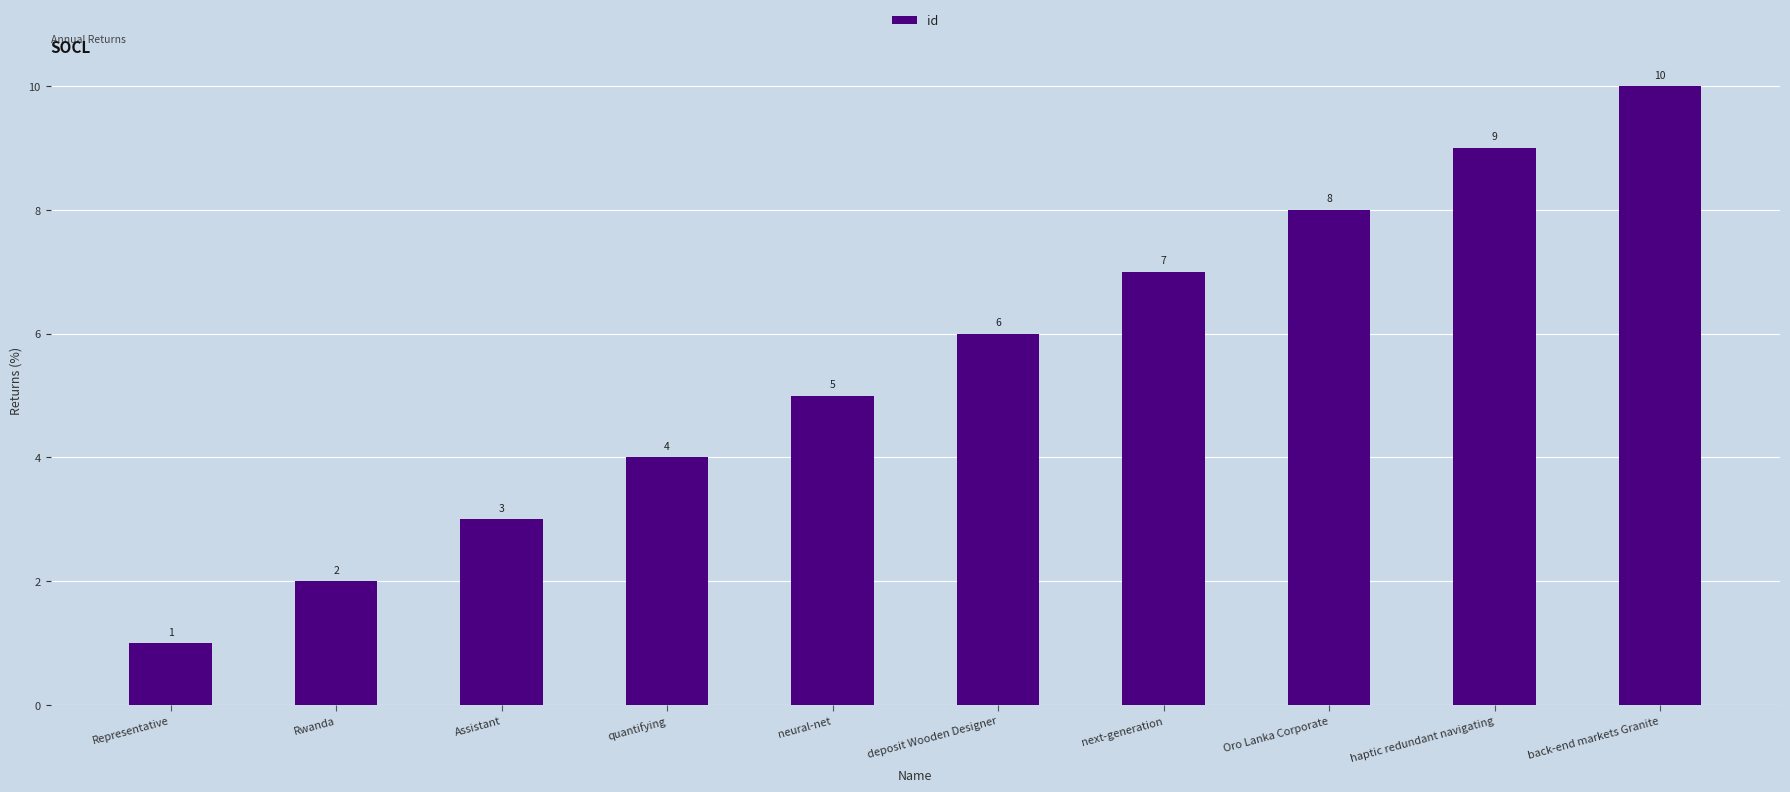

At which label is the value closest to 5?

neural-net